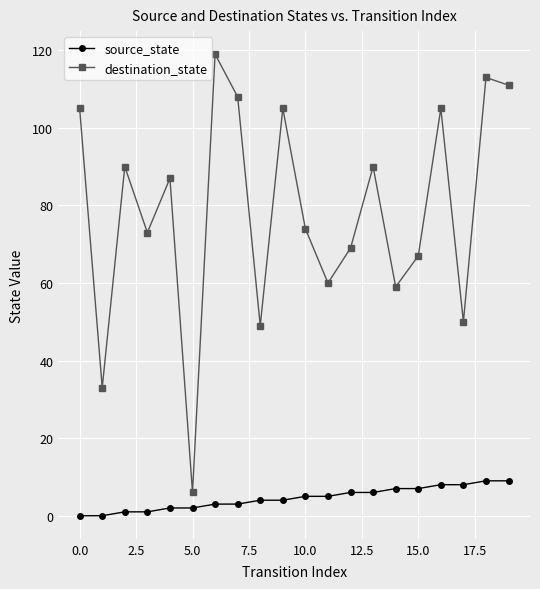

True or false: destination_state and source_state cross at least once.

False